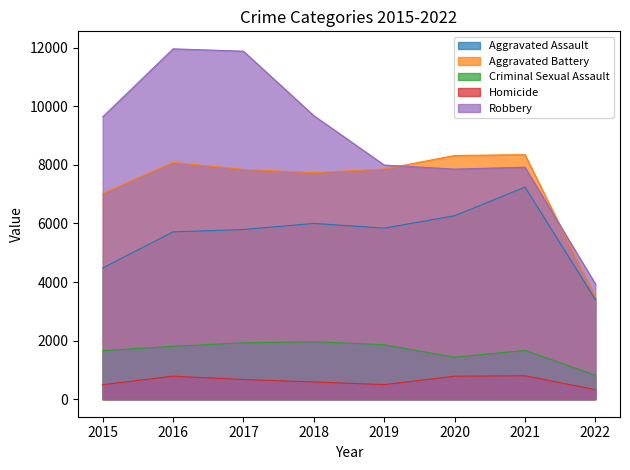

What is the minimum value shown in the chart?

326